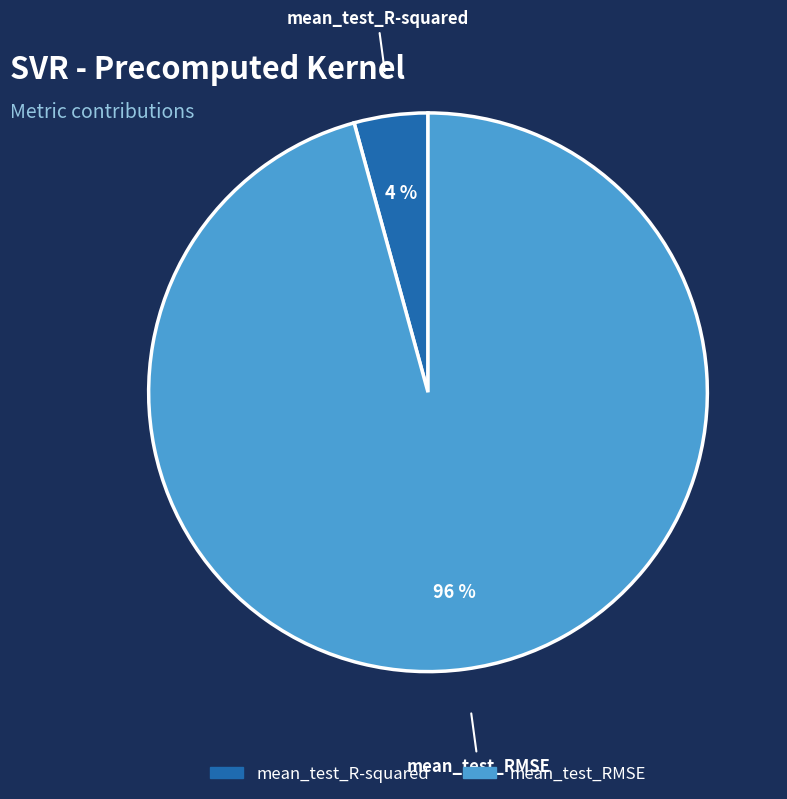

Do mean_test_R-squared and mean_test_RMSE together represent more than half of the pie?

Yes